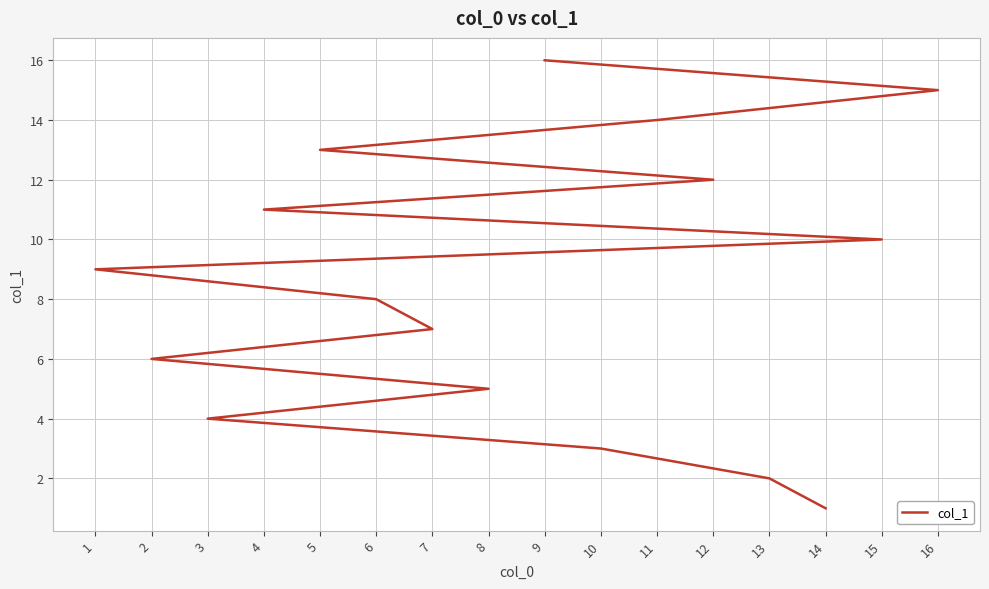

Count the number of values greater than 9.

7